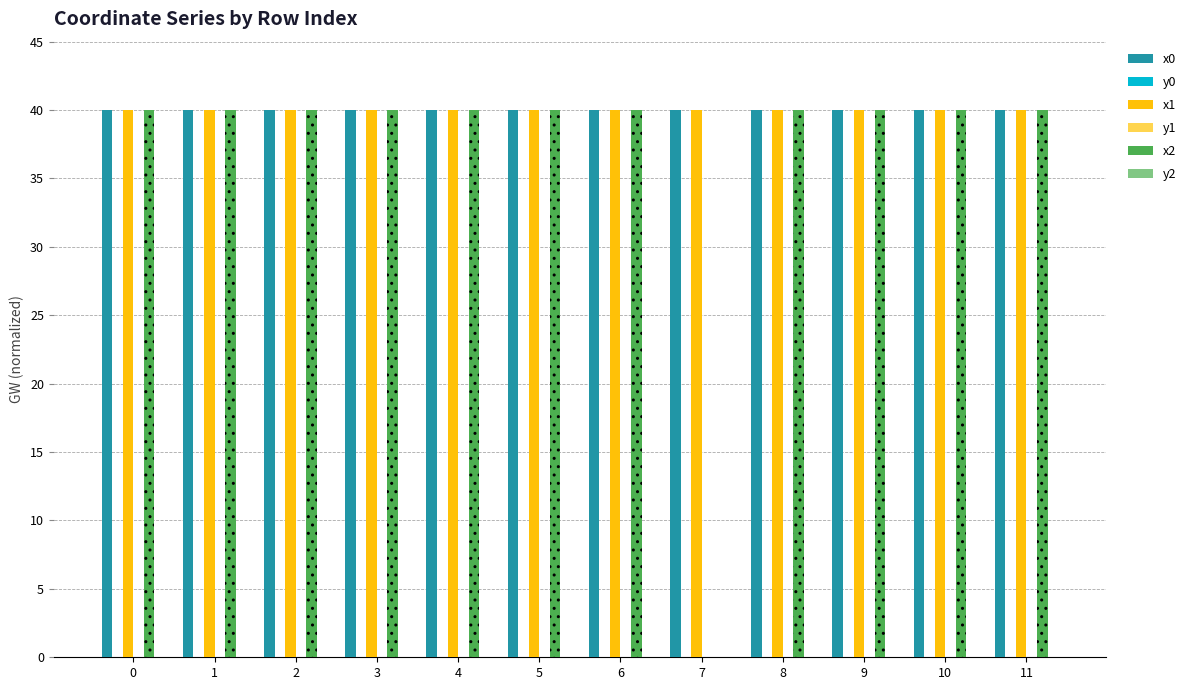

What is the total value across all series at 1?

120.0